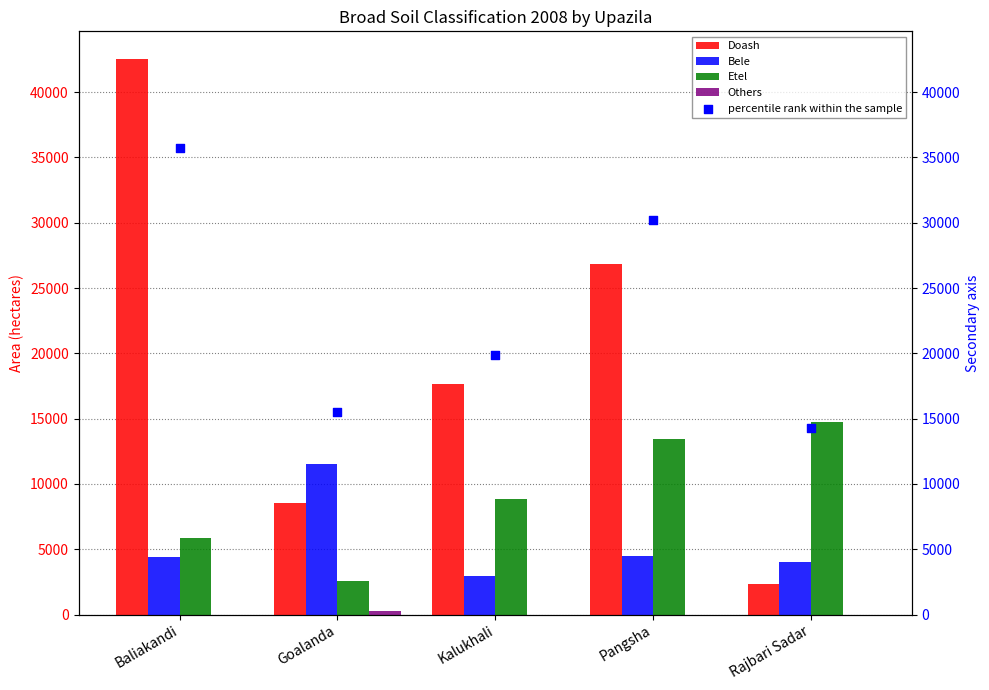

Which series has the largest total across all categories?

percentile rank within the sample